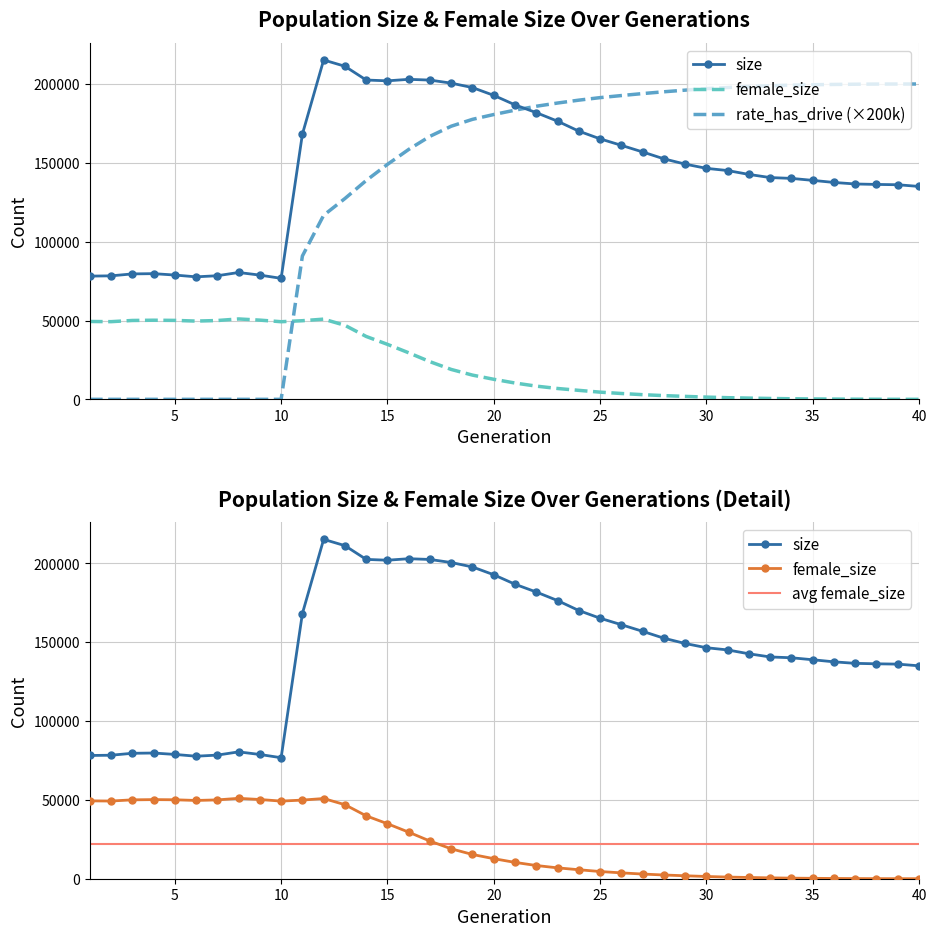

What is the greatest value displayed?

215220.0